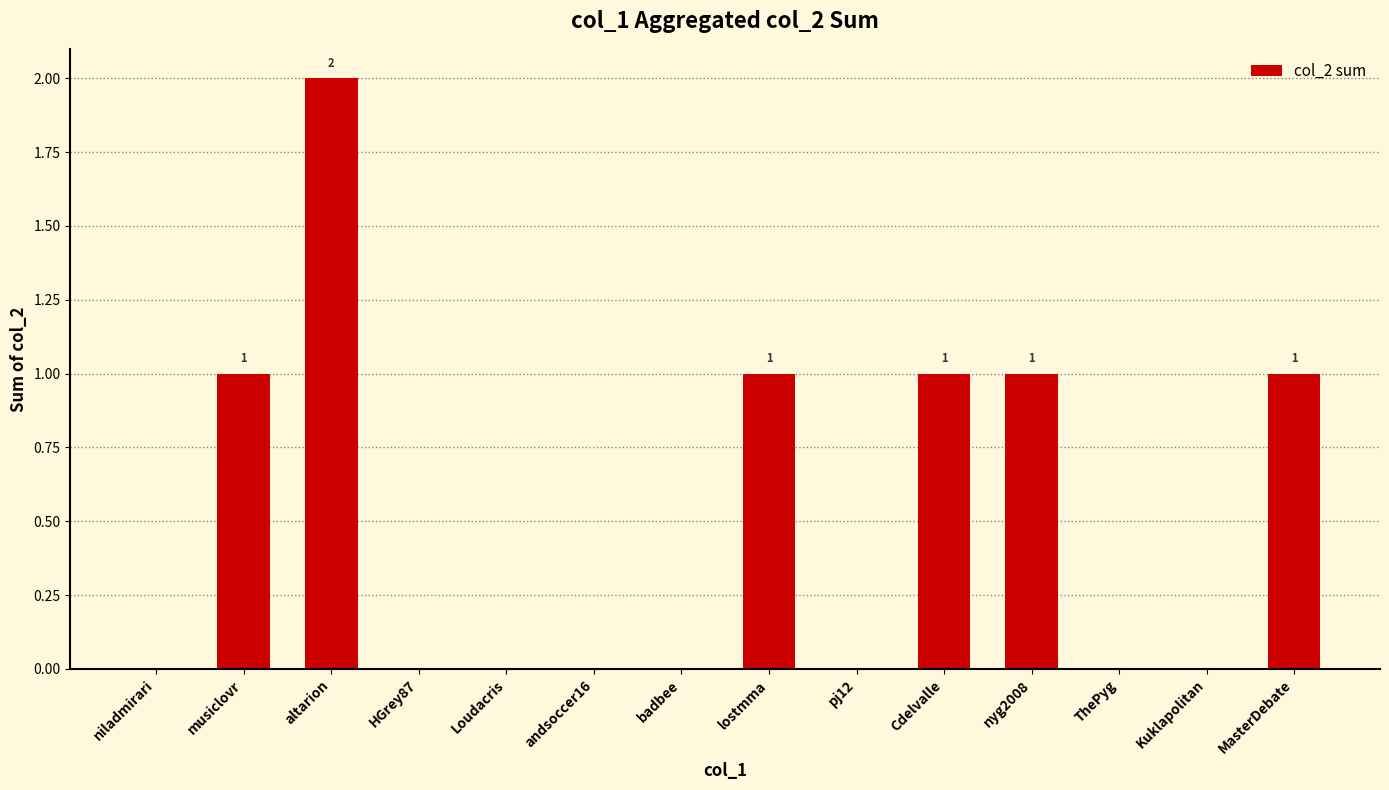

Between lostmma and badbee, which is larger?

lostmma